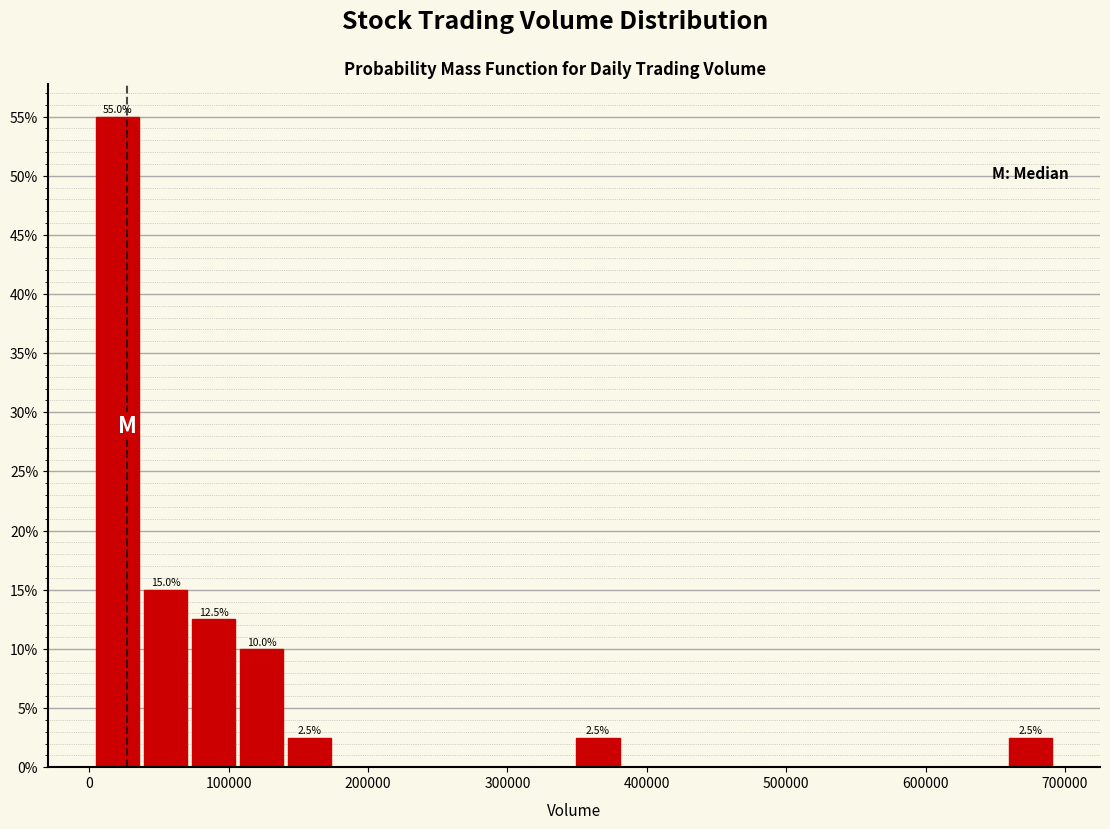

Around what value on the x-axis is the tallest bar? Give the approximate position of its centre, as read against the axis.

20000